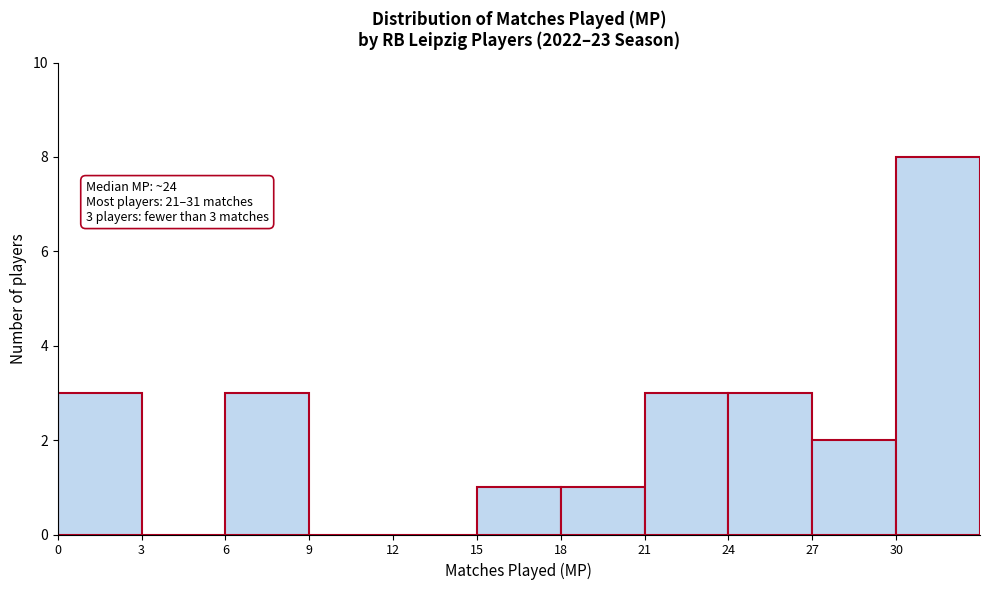

Over which range of the x-axis is the bar tallest?

30 to 33